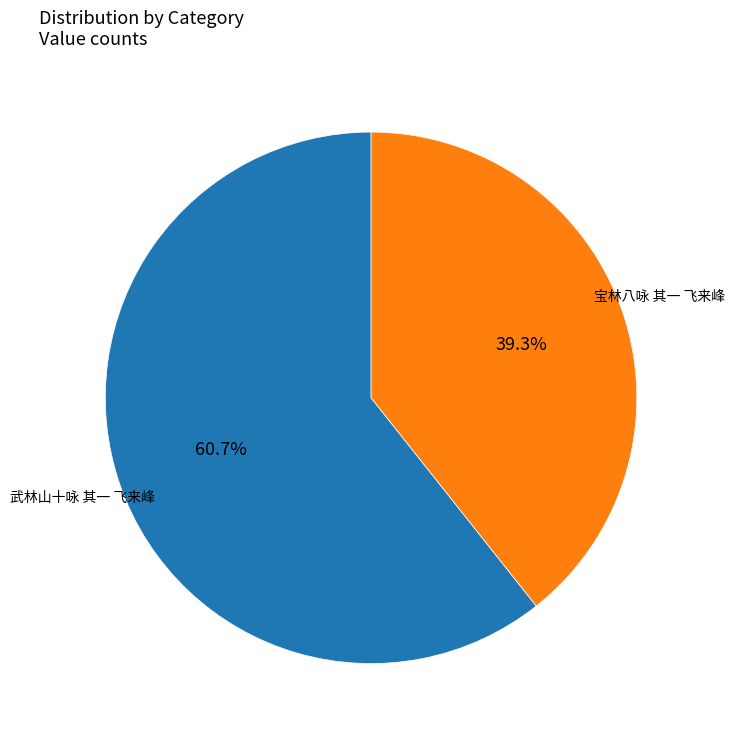

To the nearest percent, what is the average slice percentage?

50%